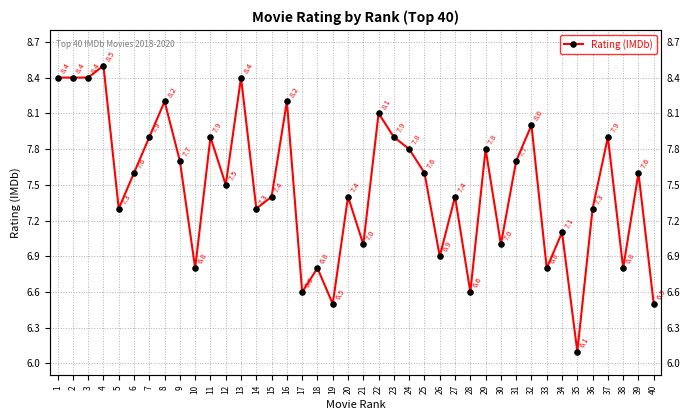

Where is the first local maximum?

4